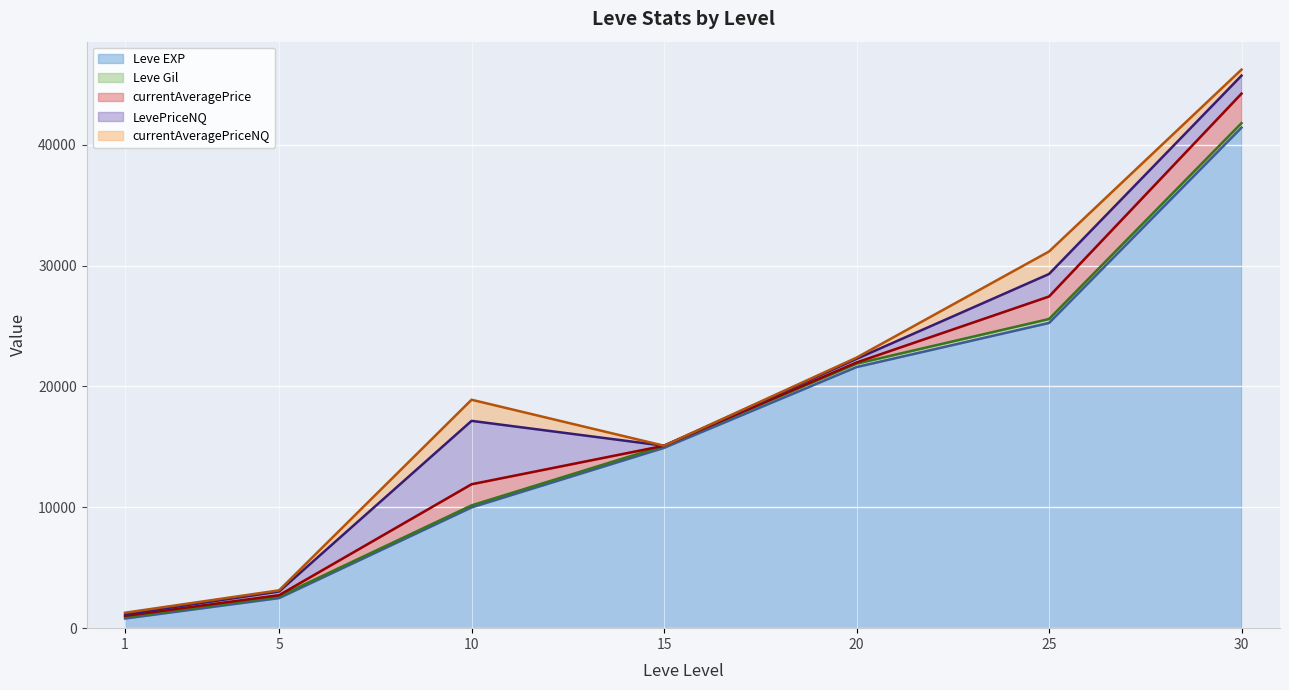

Where is the first local maximum for currentAveragePriceNQ (line)?

10